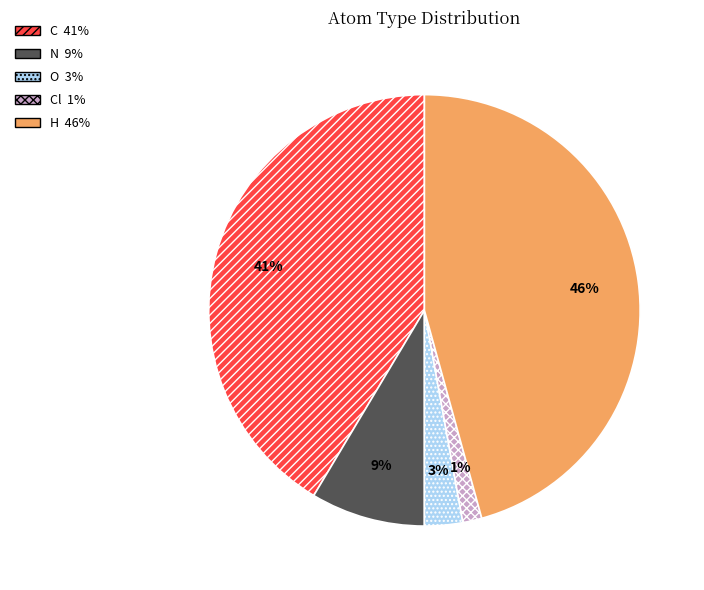

How many slices are in this pie chart?

5